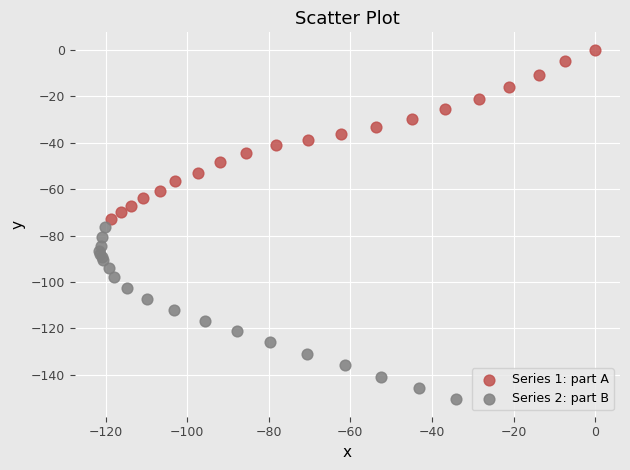

What are all the series names shown in the legend?

Series 1: part A, Series 2: part B